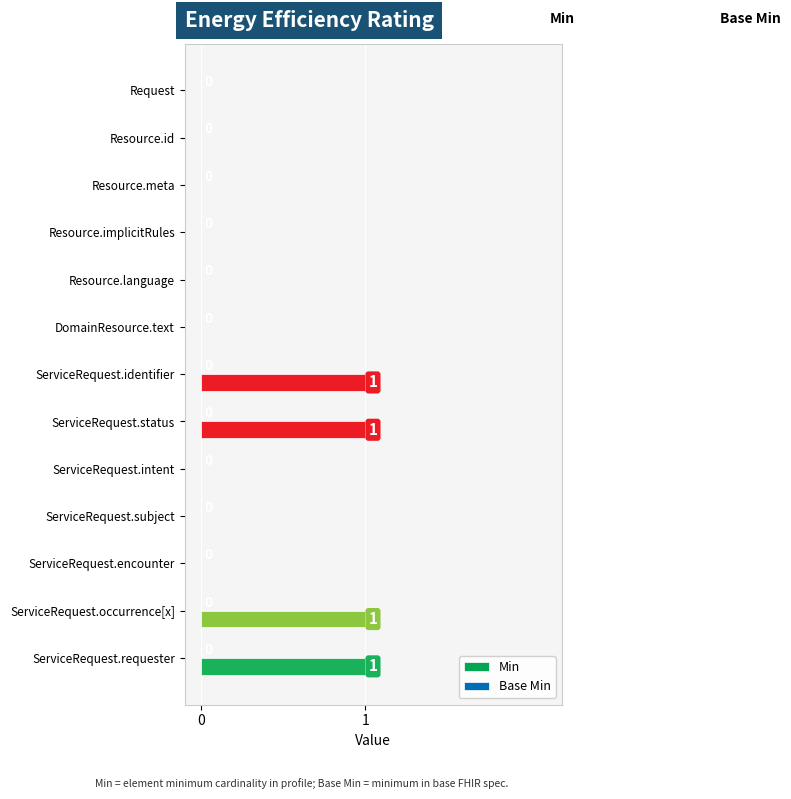

The value at ServiceRequest.occurrence[x] is 1. True or false?

True